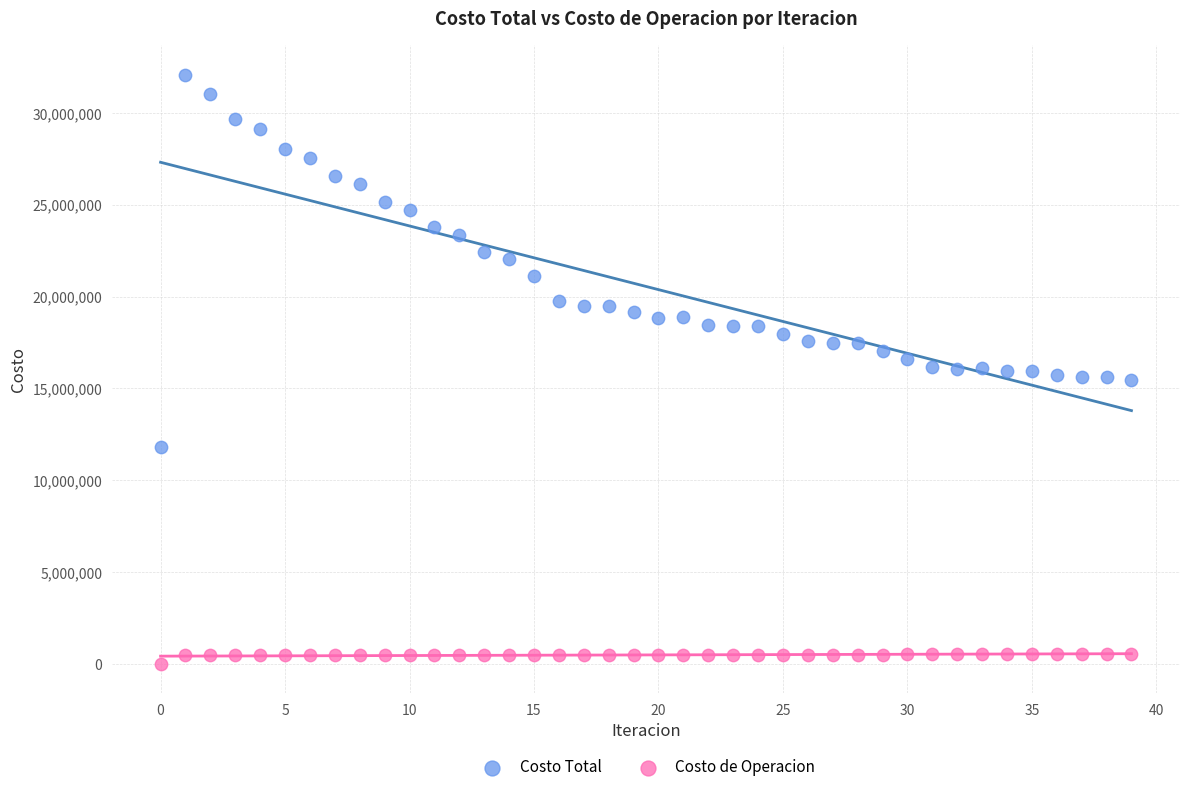

What are all the series names shown in the legend?

Costo Total, Costo de Operacion